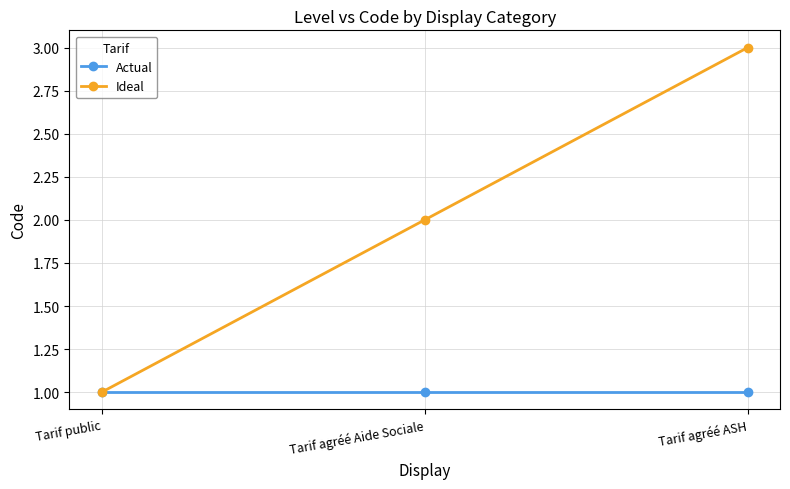

Which series has the largest range (max minus min)?

Ideal